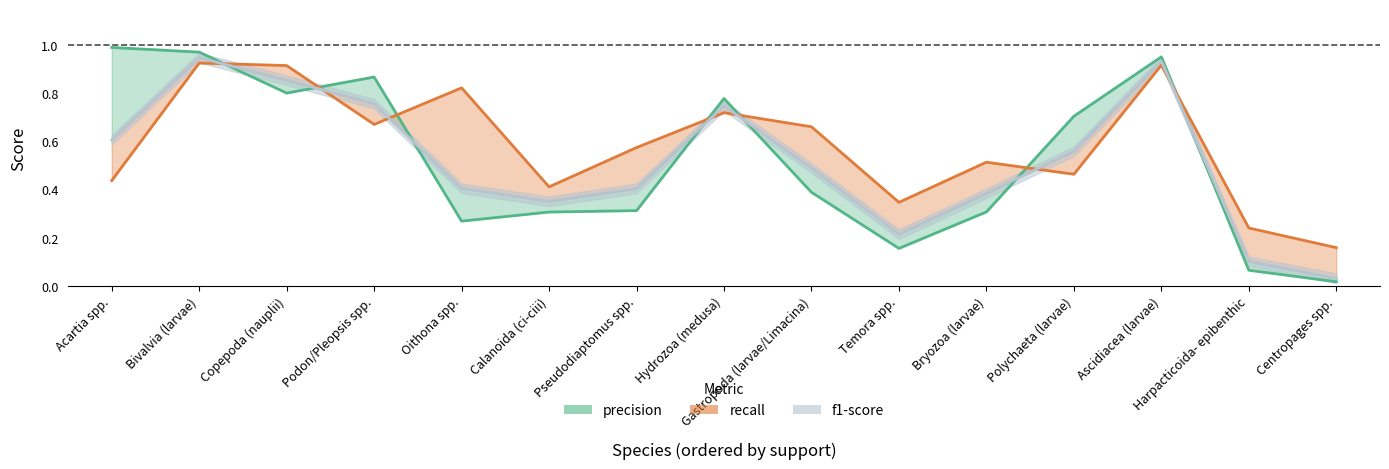

What is the total value across all series at Polychaeta (larvae)?

1.7